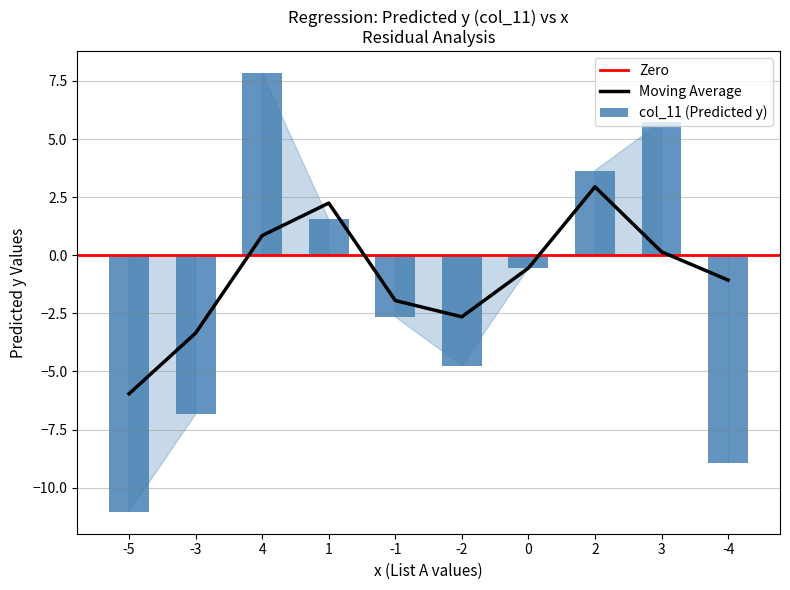

What is the smallest value displayed?

-11.0